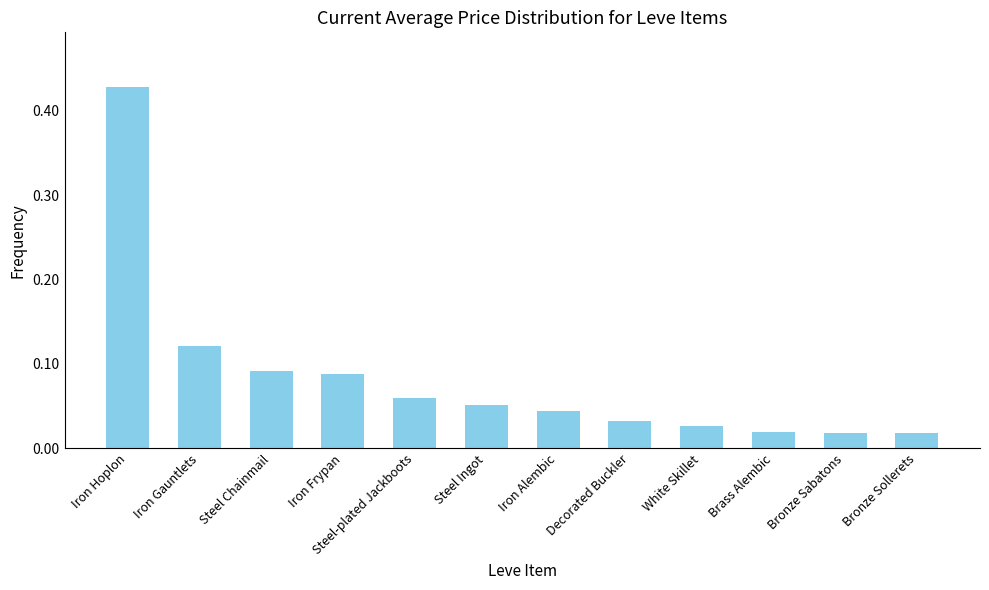

What is the difference between the values at Iron Hoplon and Iron Frypan?

0.3